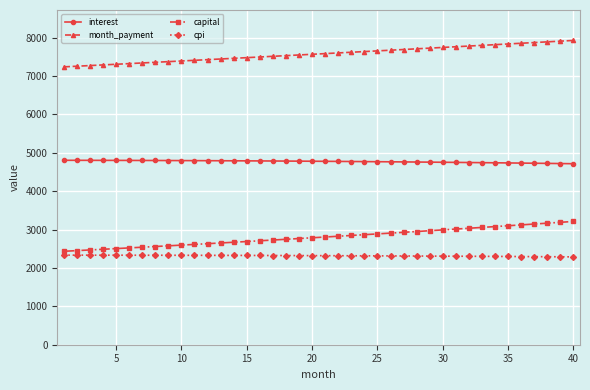

True or false: capital and month_payment intersect in this chart.

False